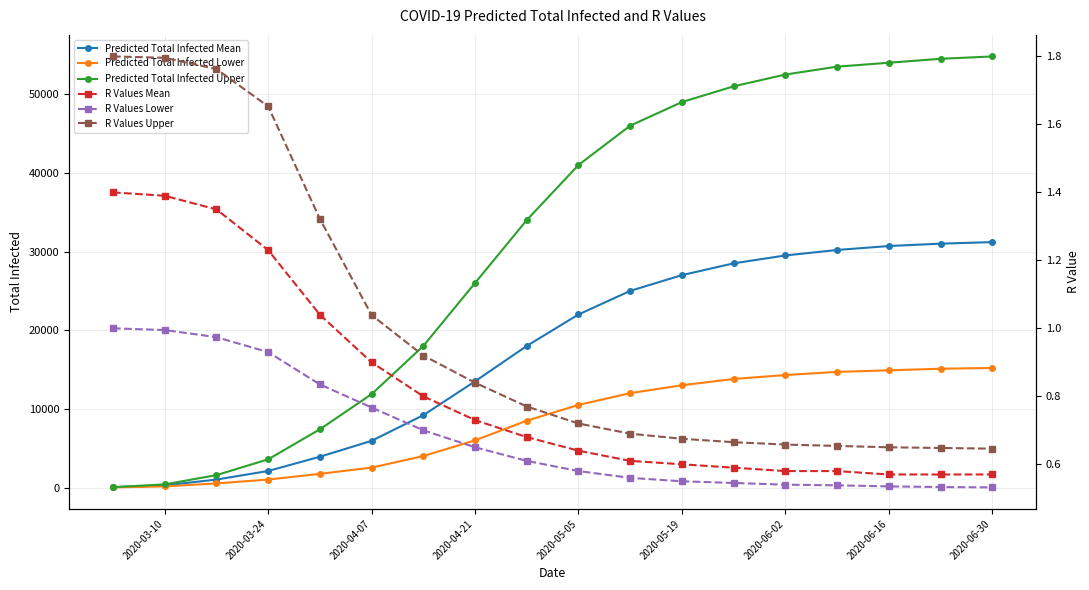

Does the chart display data point markers on the line(s)?

Yes